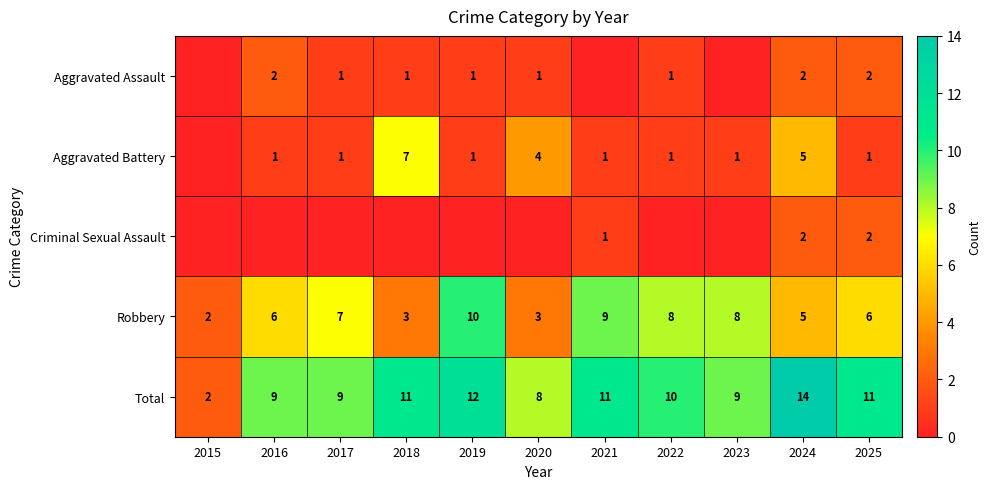

What is the difference between the Total values at 2016 and 2024?

5